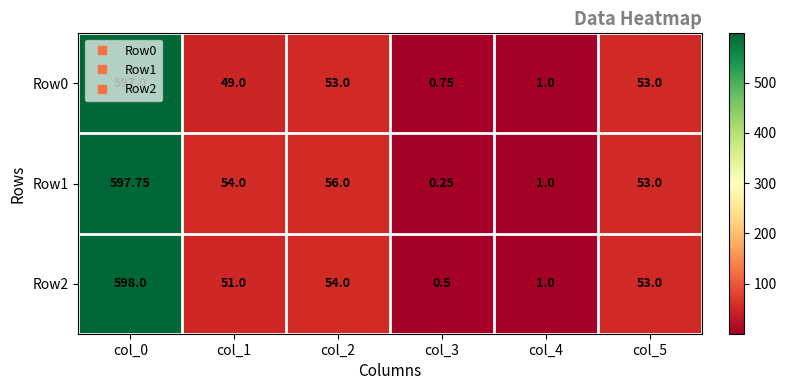

List the series in order of their overall mean, lowest first.

Row0, Row2, Row1